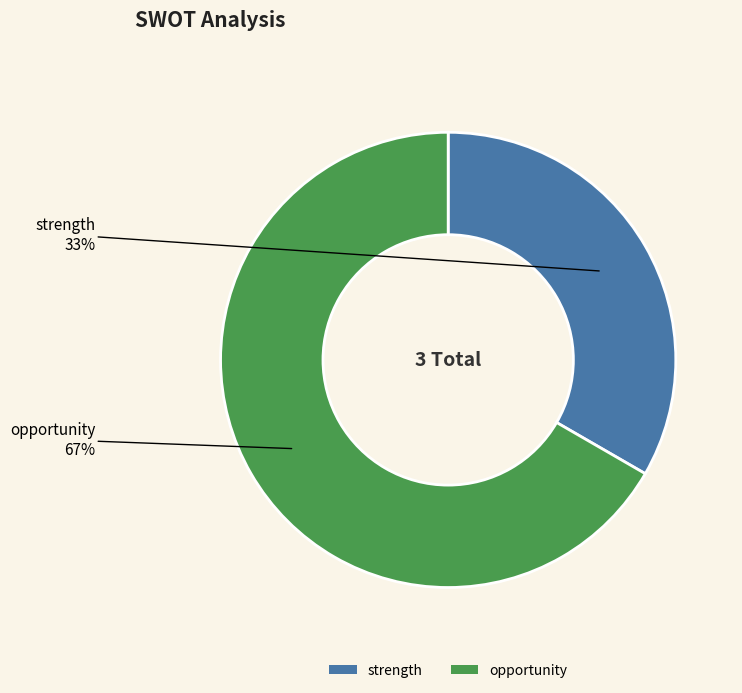

Approximately how many times larger is the value at opportunity compared to strength?

2.0